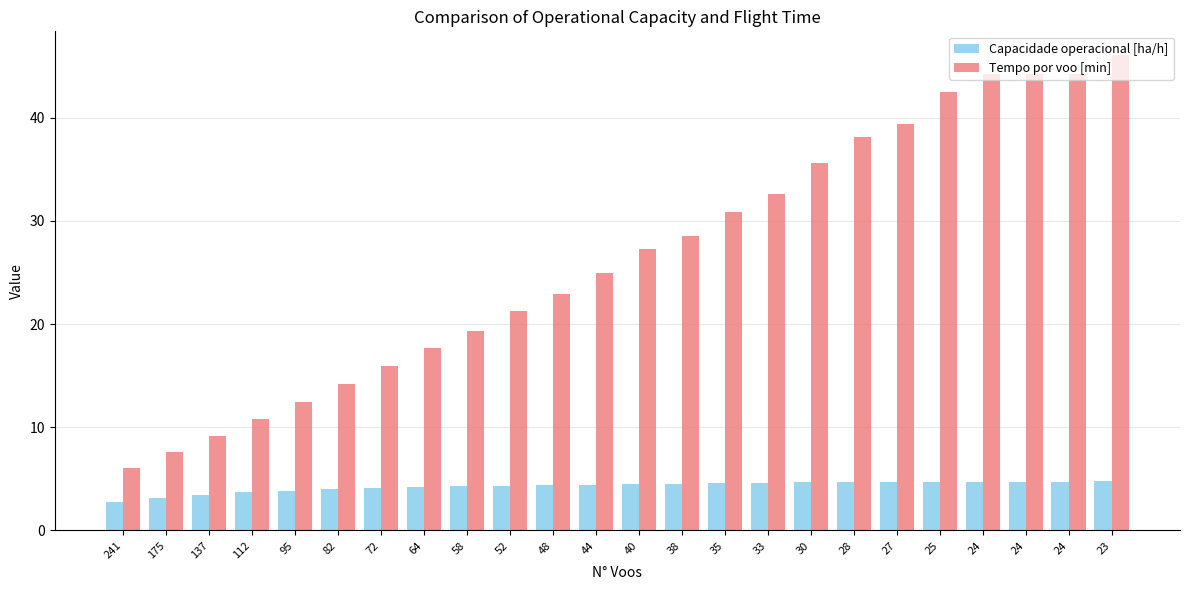

What are all the series names shown in the legend?

Capacidade operacional [ha/h], Tempo por voo [min]